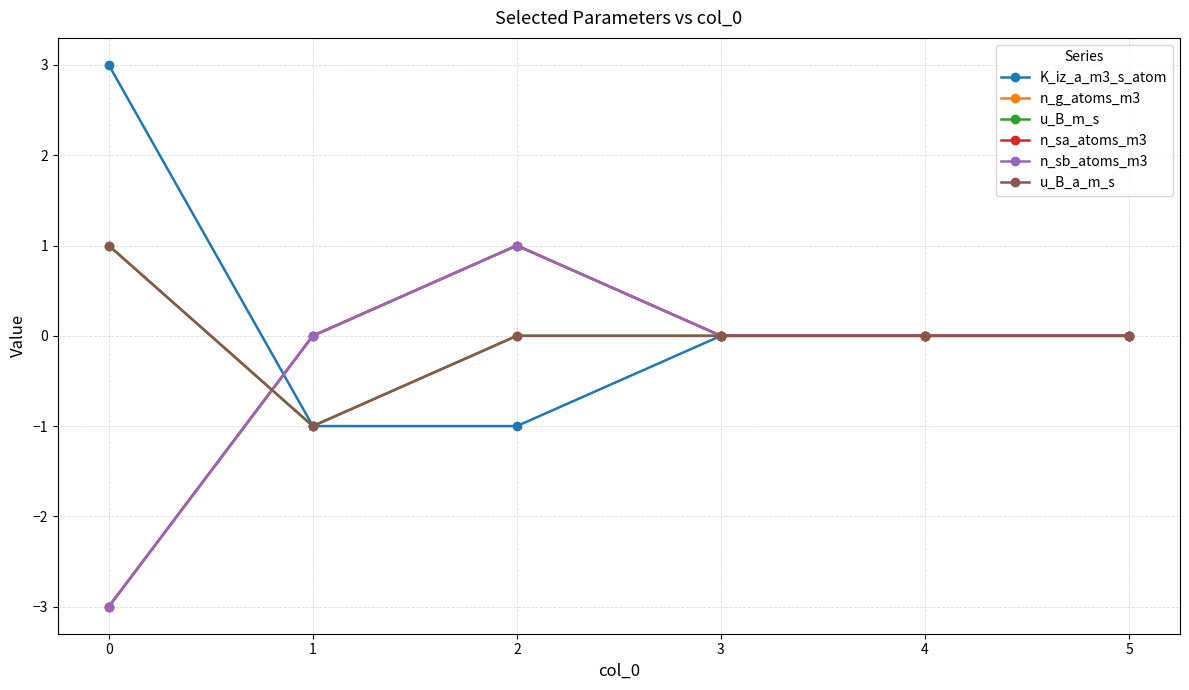

What is the total value across all series at 0?

-4